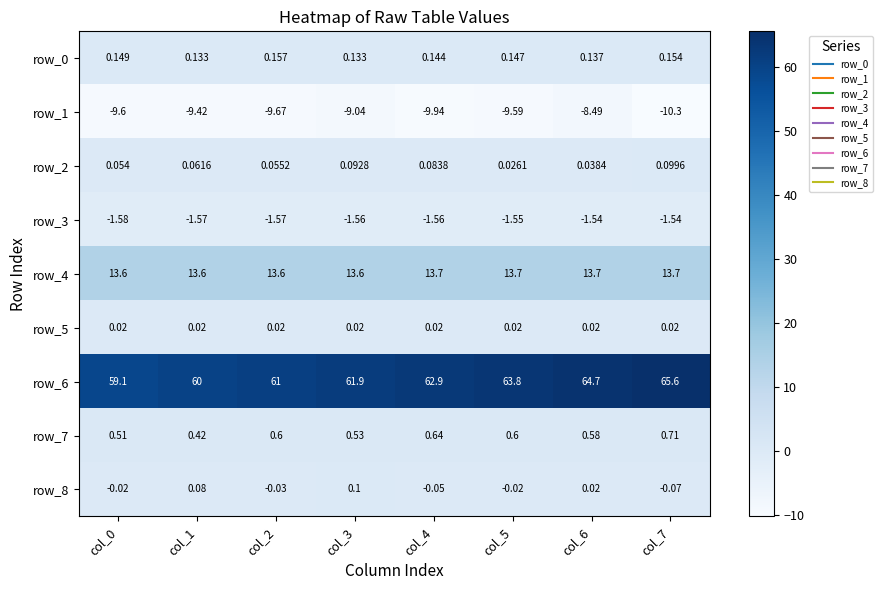

Is the value of row_2 at col_2 greater than the value of row_4 at col_2?

No